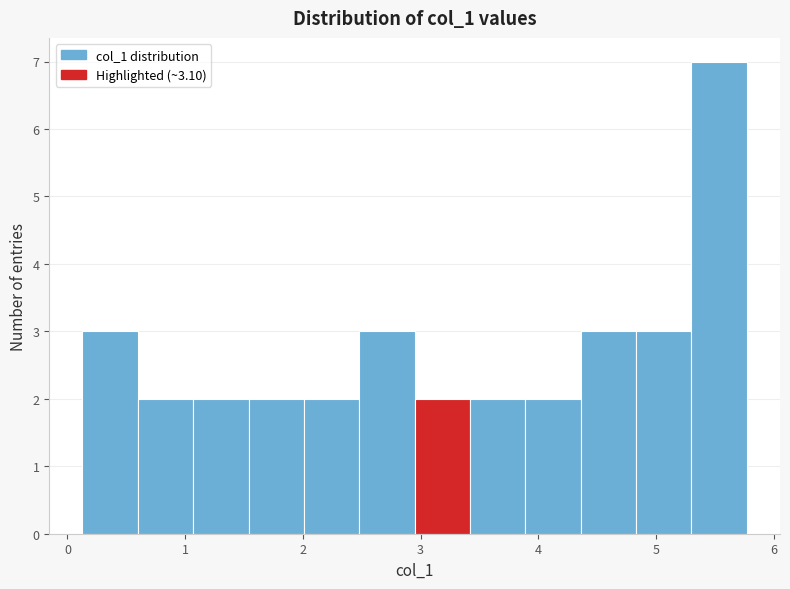

Reading left to right, list every bar in this chart as the range it spans on the x-axis followed by its height. Neither the bar edges nor the heights are printed on the chart, so give them approximately, as read against the axes.

0.1 to 0.6: 3
0.6 to 1.1: 2
1.1 to 1.5: 2
1.5 to 2.0: 2
2.0 to 2.5: 2
2.5 to 2.9: 3
2.9 to 3.4: 2
3.4 to 3.9: 2
3.9 to 4.4: 2
4.4 to 4.8: 3
4.8 to 5.3: 3
5.3 to 5.8: 7